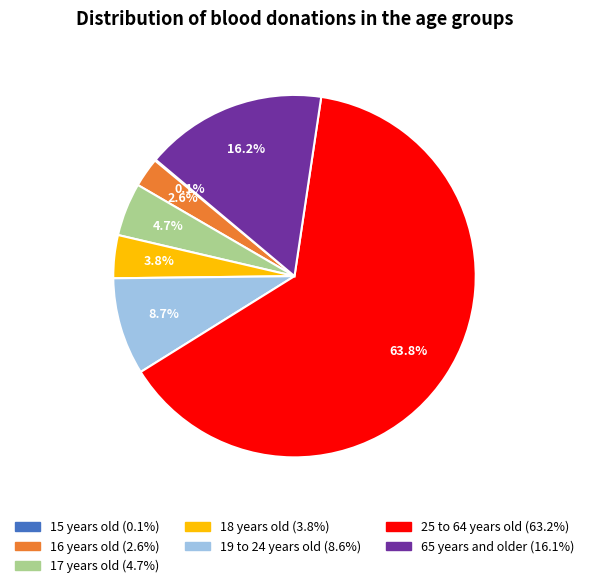

Which has a higher value, 16 years old or 17 years old?

17 years old